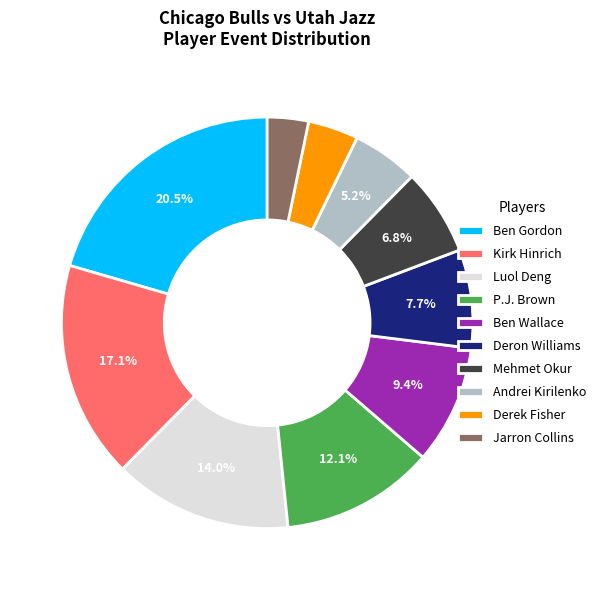

Which slice is the smallest?

Jarron Collins